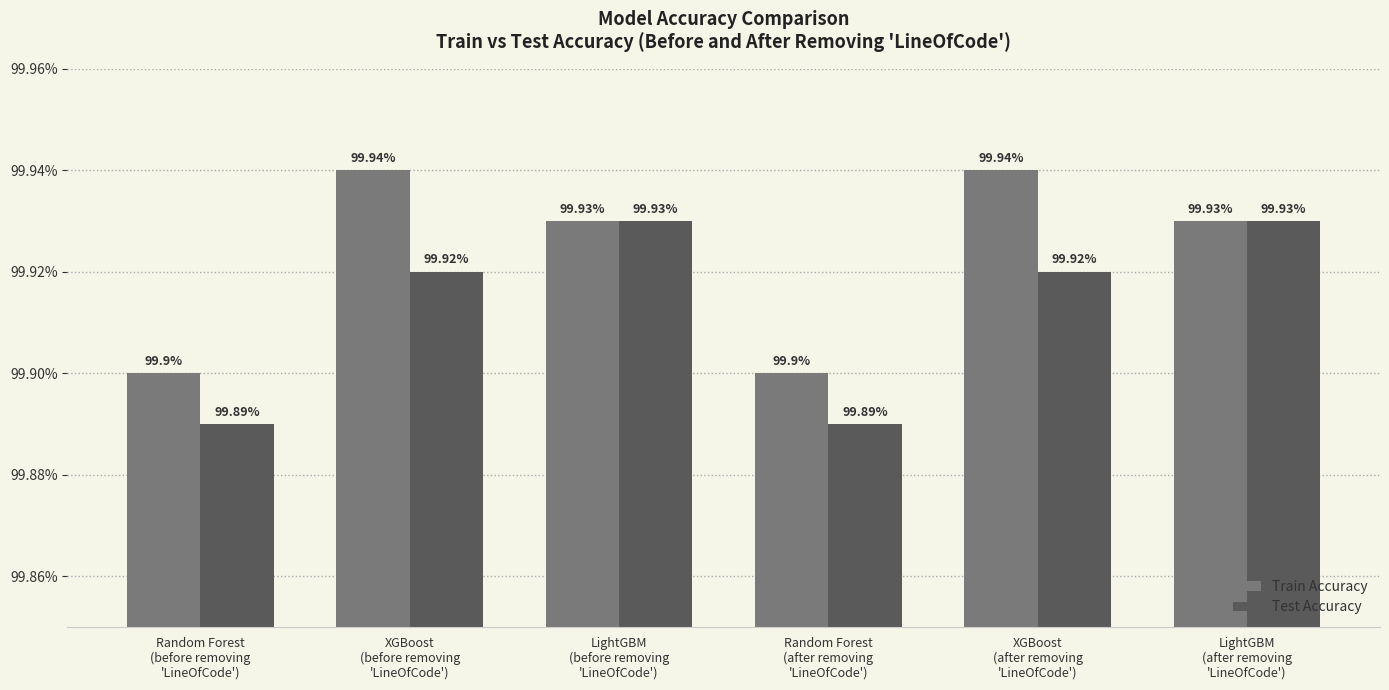

What is the sum of the Test Accuracy values at Random Forest
(after removing
'LineOfCode') and Random Forest
(before removing
'LineOfCode')?

199.8